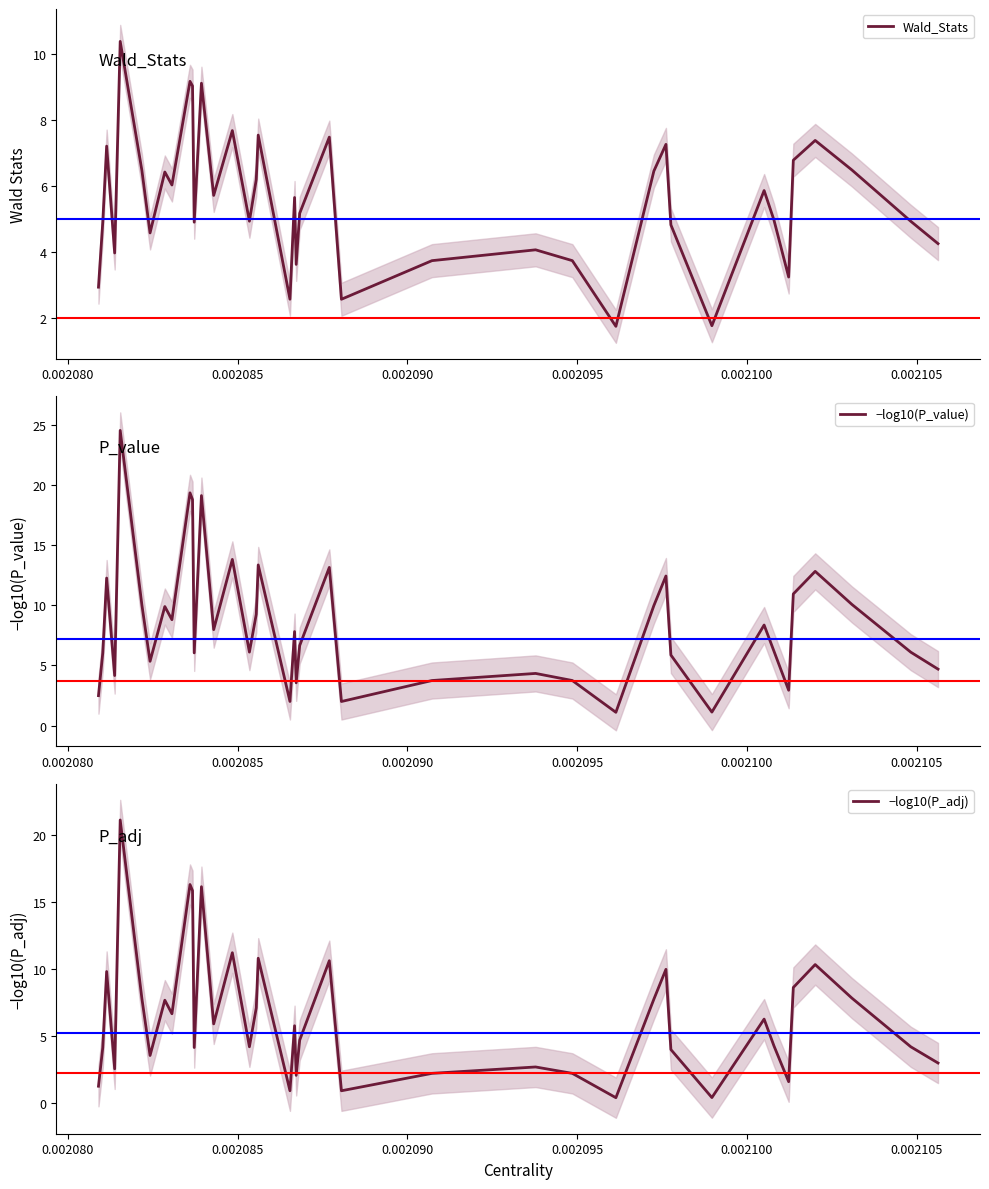

Which series has the largest total across all categories?

−log10(P_value)